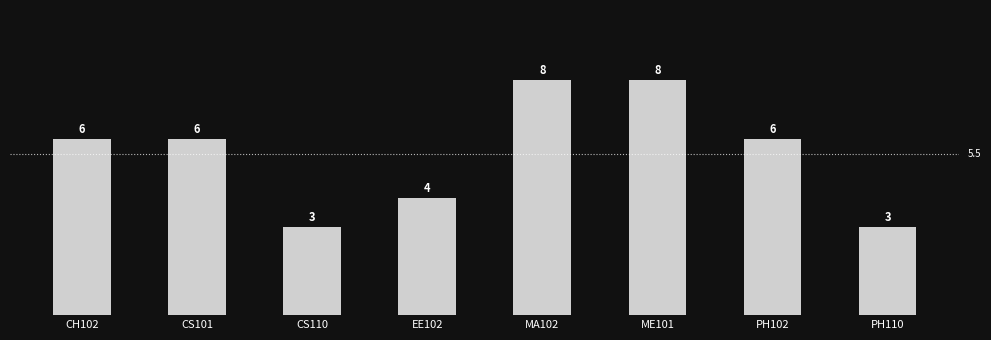

Approximately how many times larger is the value at PH102 compared to CS101?

1.0